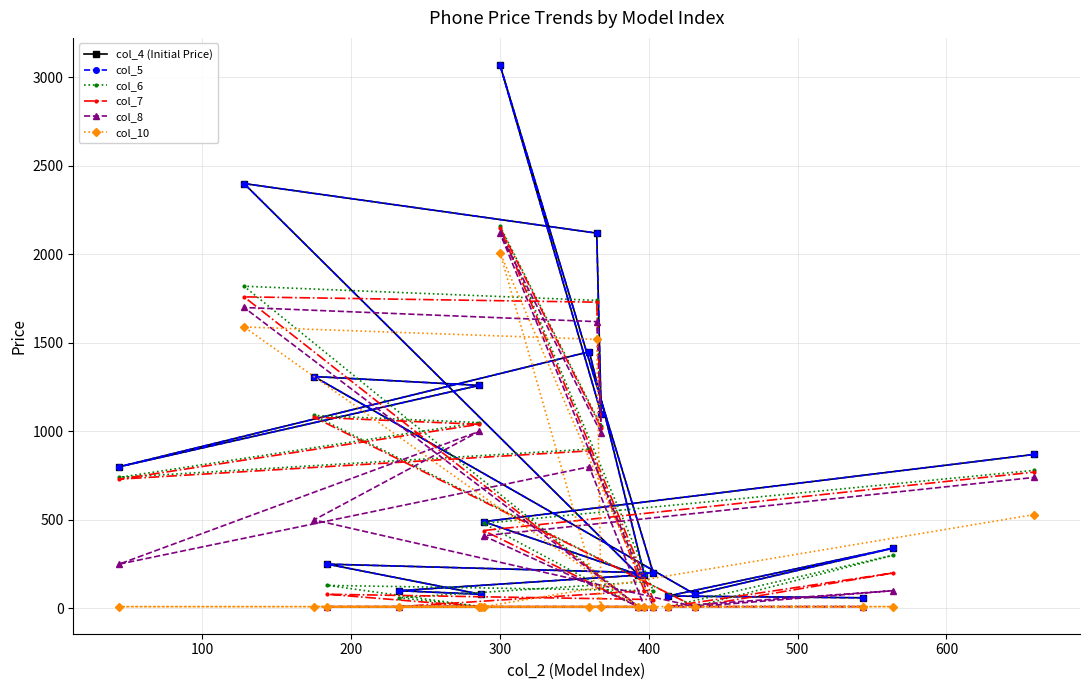

True or false: col_7 and col_6 cross at least once.

False